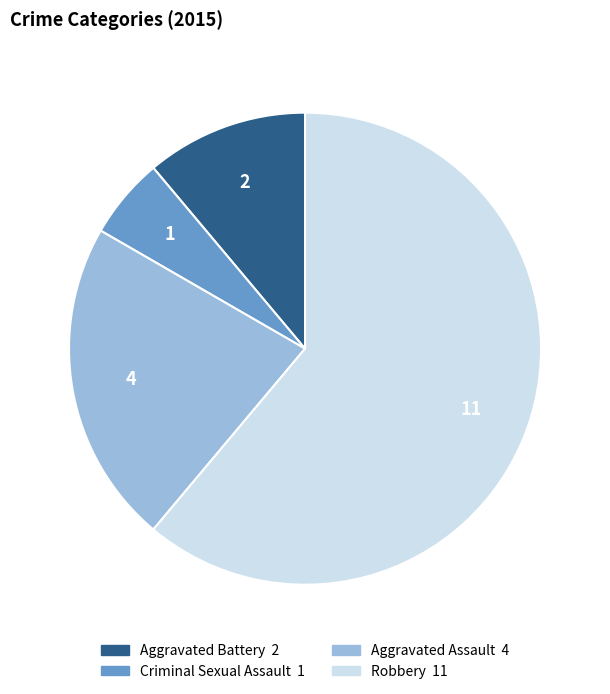

Which has a higher value, Aggravated Battery or Criminal Sexual Assault?

Aggravated Battery